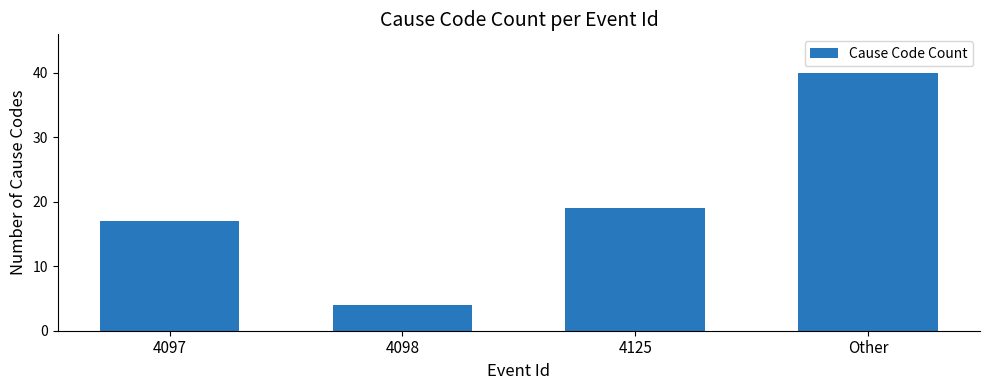

The value at 4097 is 27. True or false?

False